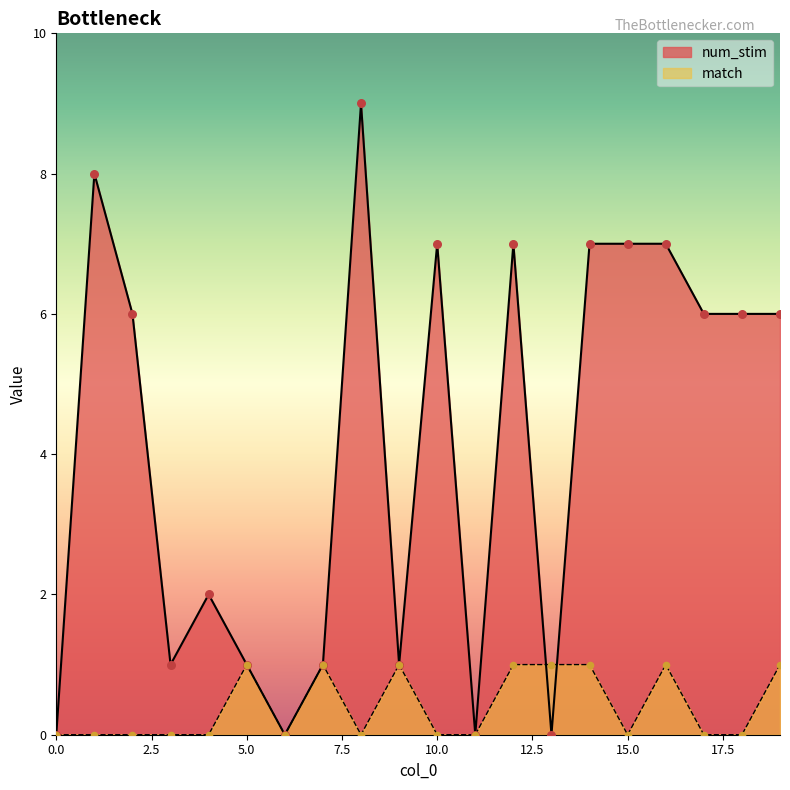

What are all the series names shown in the legend?

num_stim, match